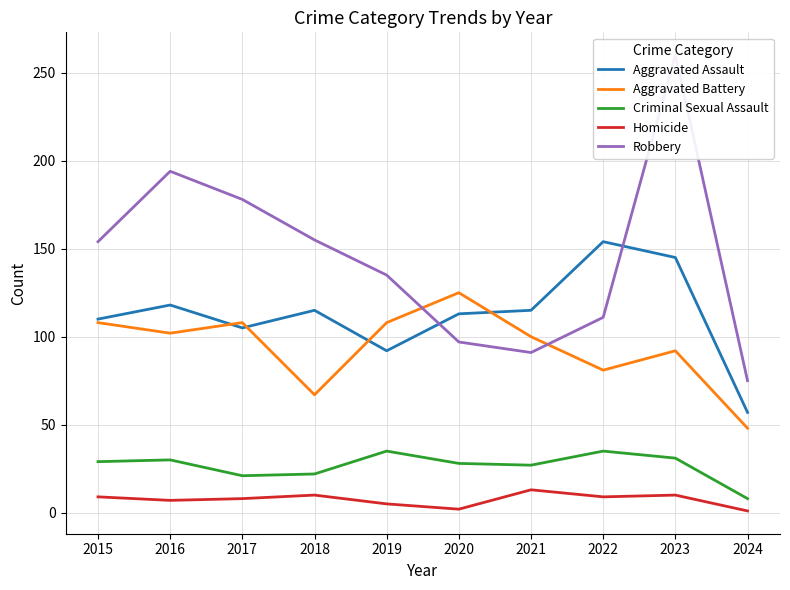

What is the spread (max minus min) of values at 2017?

170